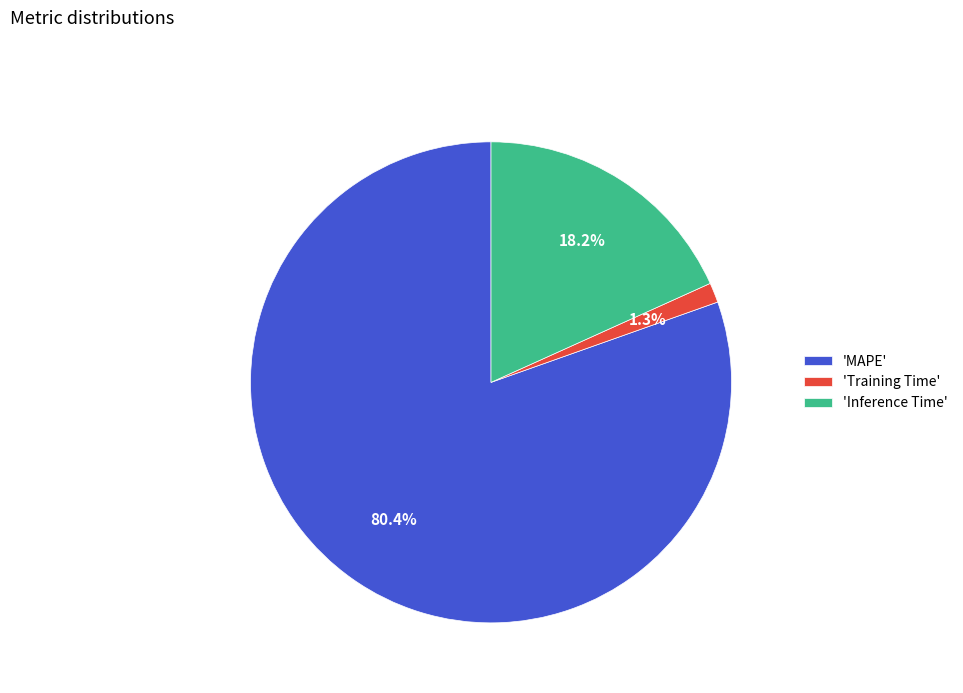

How many segments does this pie chart have?

3